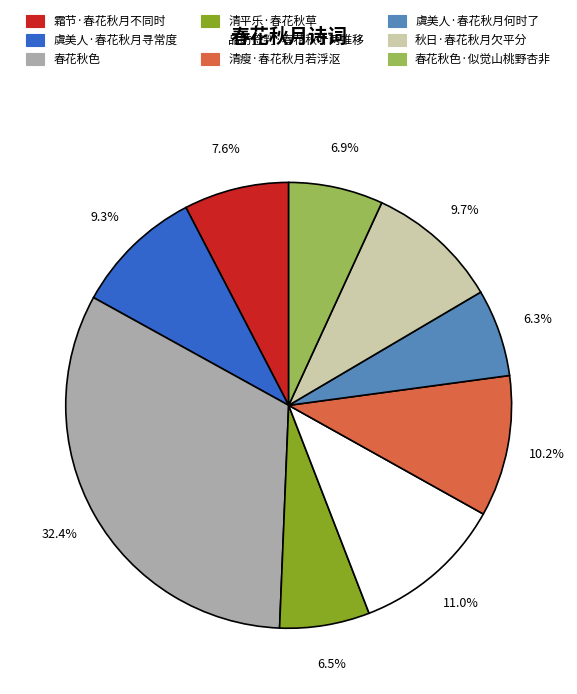

Is there a majority slice in this chart?

No